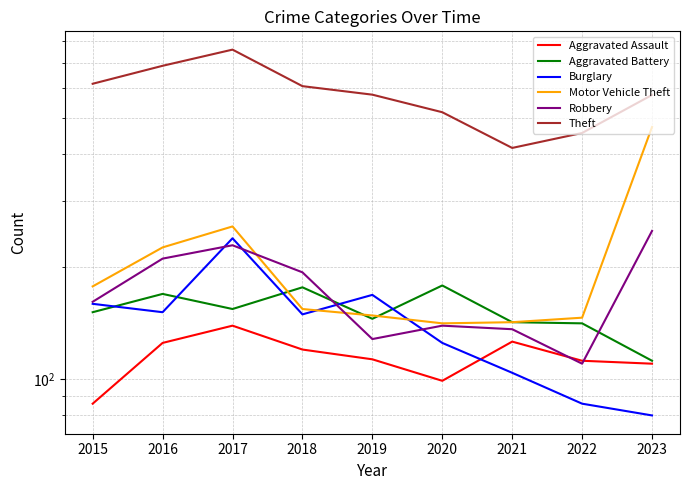

The Theft series shows 760 at 2017. True or false?

True